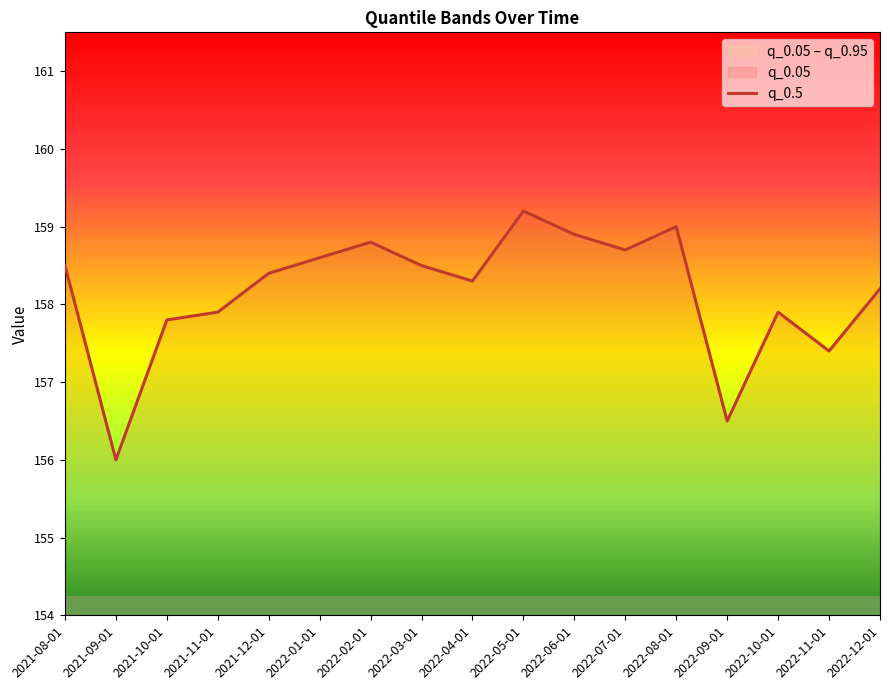

Rank the categories by value from lowest to highest.

2021-09-01, 2022-09-01, 2022-11-01, 2021-10-01, 2021-11-01, 2022-10-01, 2022-12-01, 2022-04-01, 2021-12-01, 2021-08-01, 2022-03-01, 2022-01-01, 2022-07-01, 2022-02-01, 2022-06-01, 2022-08-01, 2022-05-01